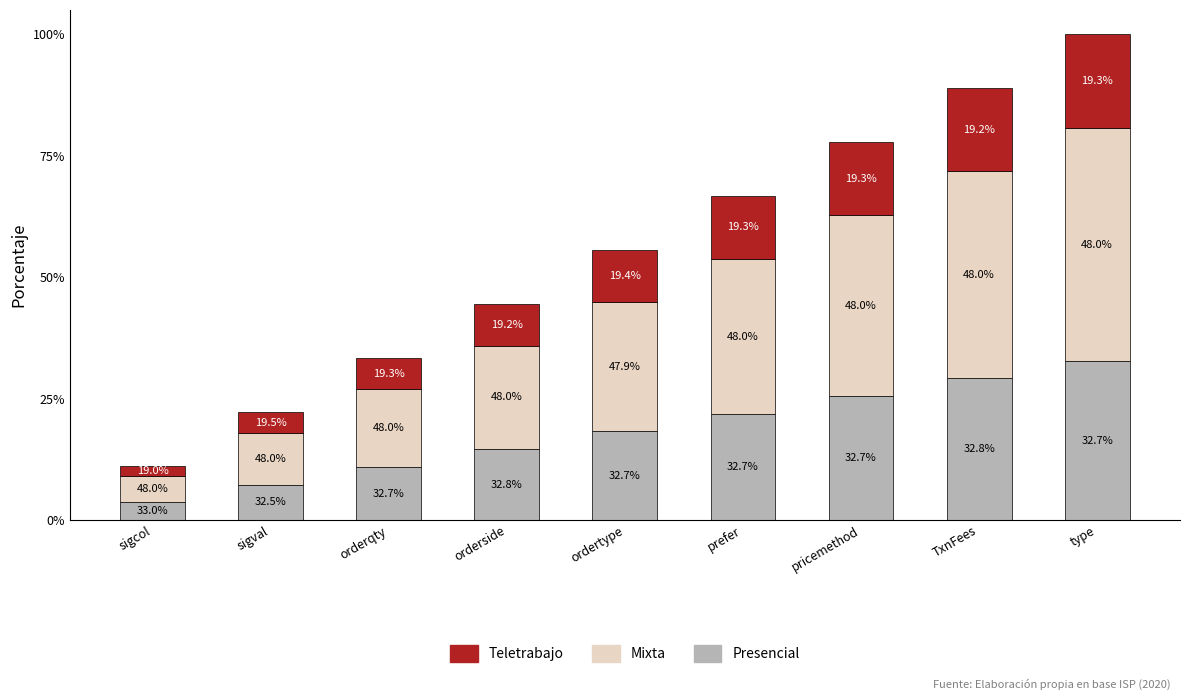

Where does the Presencial series first go above 1?

orderside